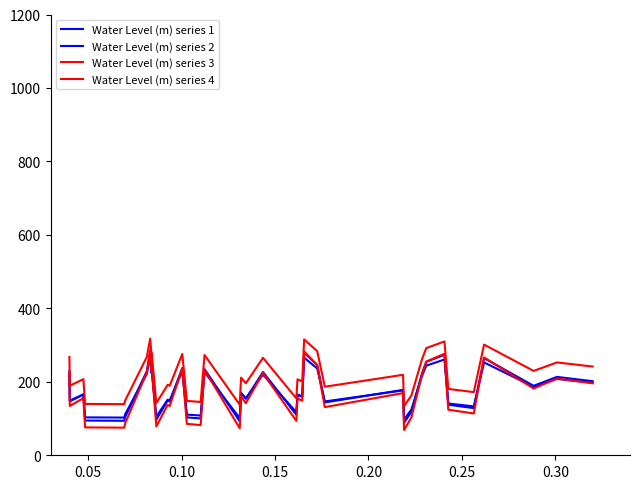

Does the chart have visible grid lines?

No